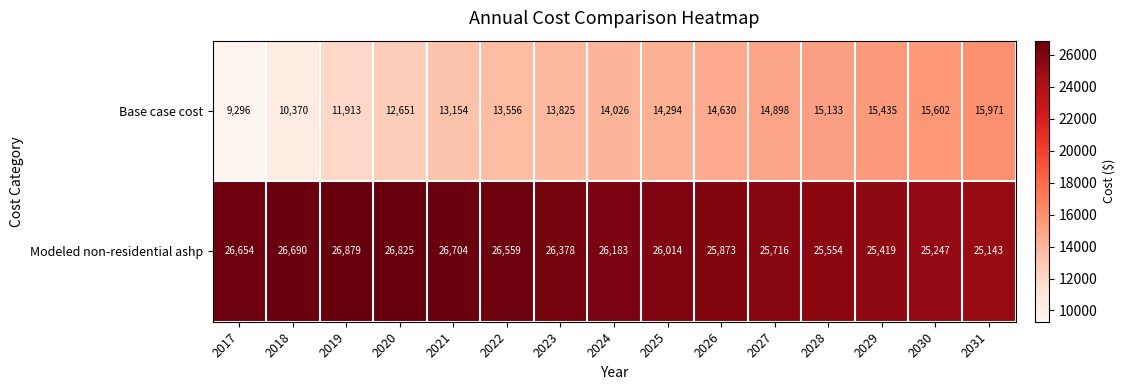

Reading right to left, transcribe all the data shown in this chart.

Base case cost: 15971	15602	15435	15133	14898	14630	14294	14026	13825	13556	13154	12651	11913	10370	9296
Modeled non-residential ashp: 25143	25247	25419	25554	25716	25873	26014	26183	26378	26559	26704	26825	26879	26690	26654